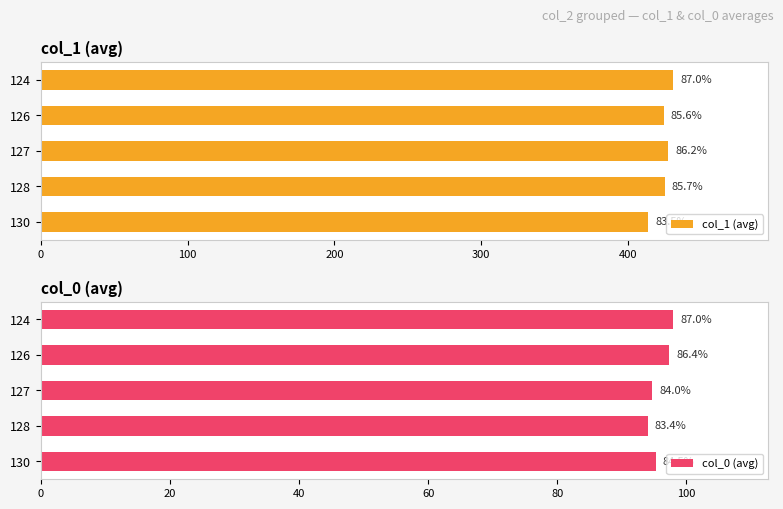

The col_1 (avg) series shows 668.2 at 124. True or false?

False